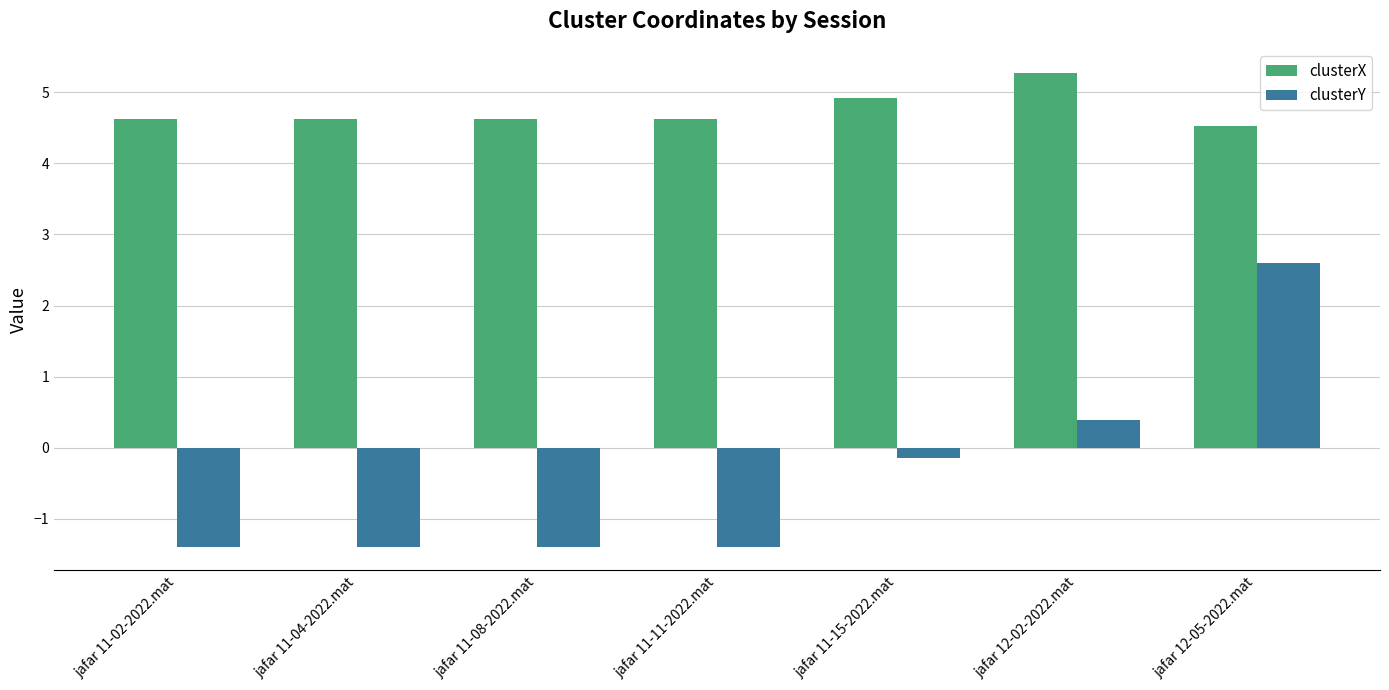

What is the label of the 7th bar from the right?

jafar 11-02-2022.mat